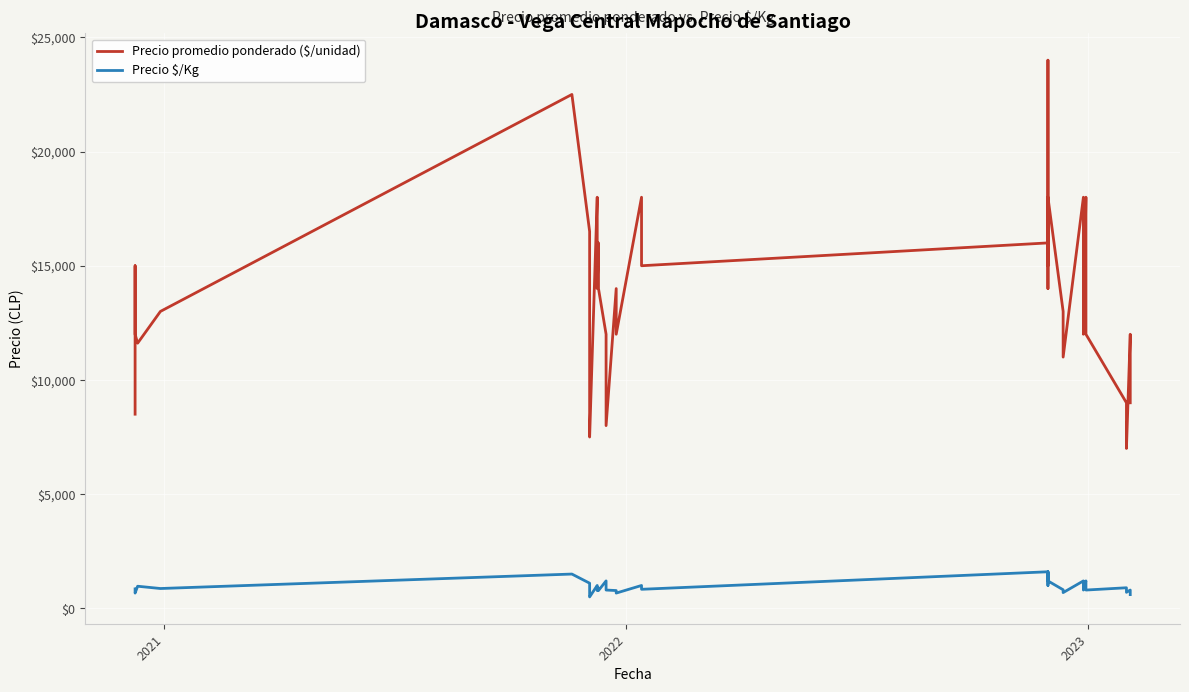

How many data points in Precio promedio ponderado ($/unidad) are less than 14000?

18